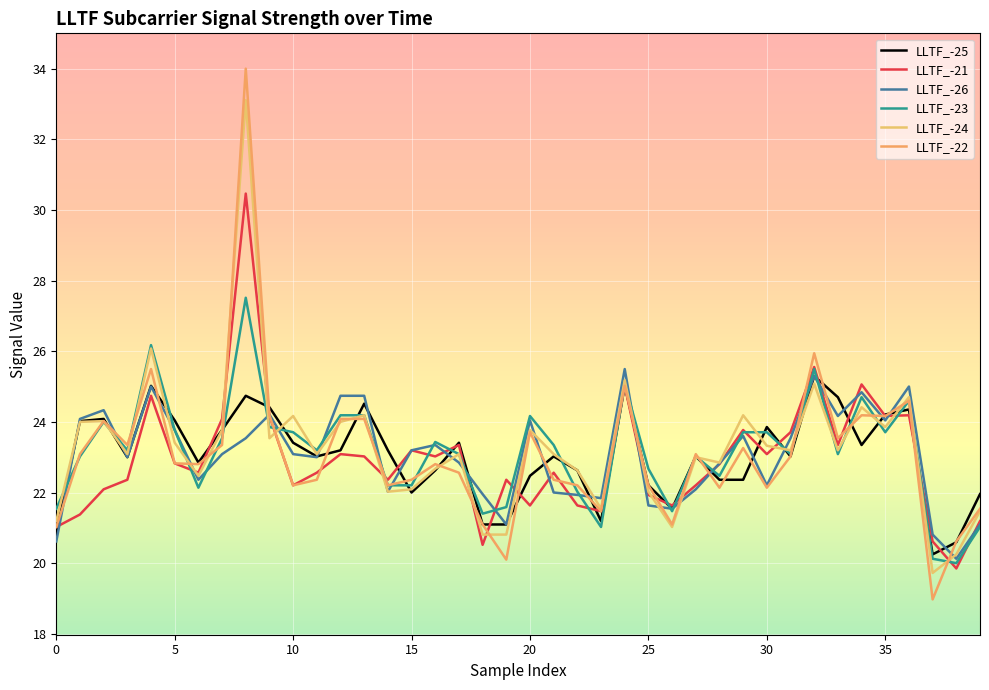

At how many categories does at least one series exceed 21?

38